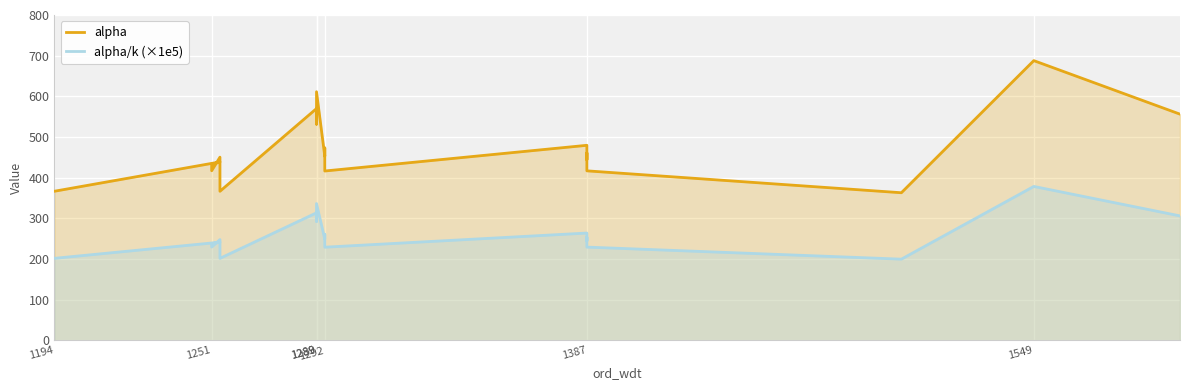

How many interior local peaks does the alpha/k (×1e5) series have?

8